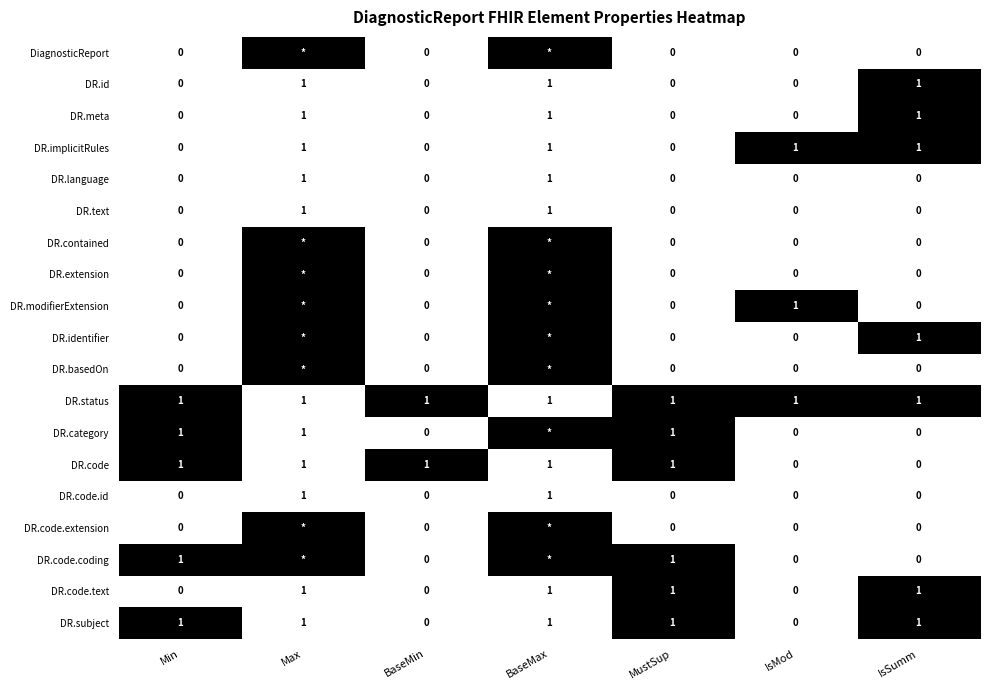

The DR.code.text series shows 1 at MustSup. True or false?

True